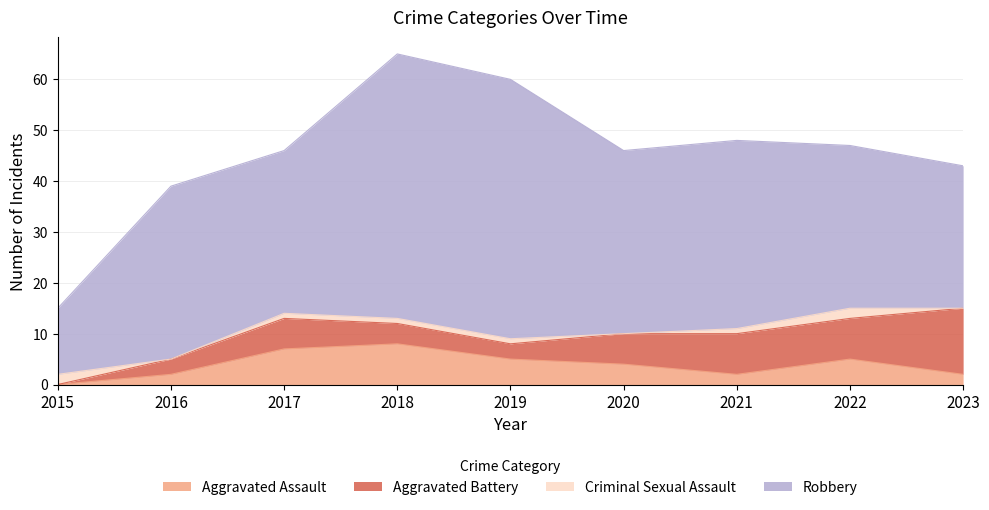

Between which two adjacent categories do Aggravated Assault and Criminal Sexual Assault first intersect?

2015 and 2016